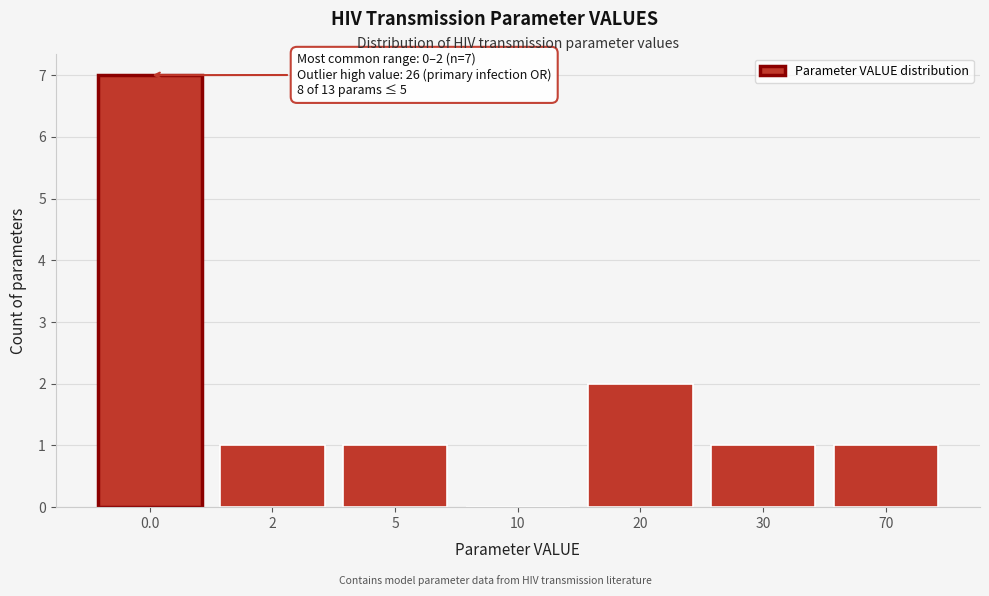

Reading right to left, what are all the values shown in this chart?

70=1	30=1	20=2	10=0	5=1	2=1	0.0=7